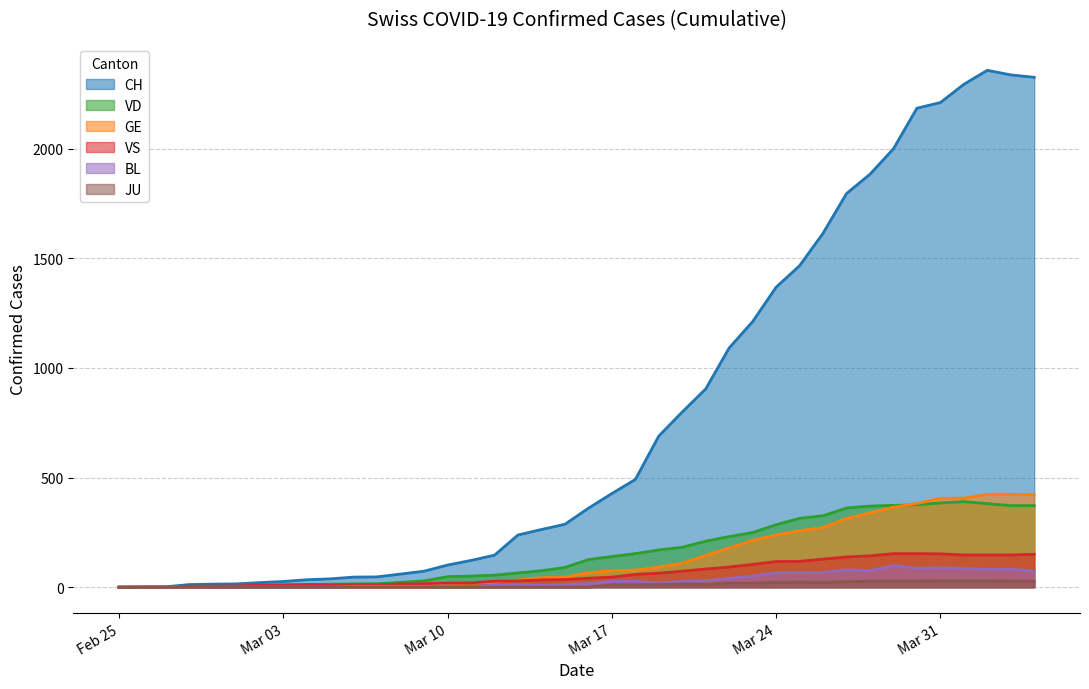

What is the highest value of the VD series?

390